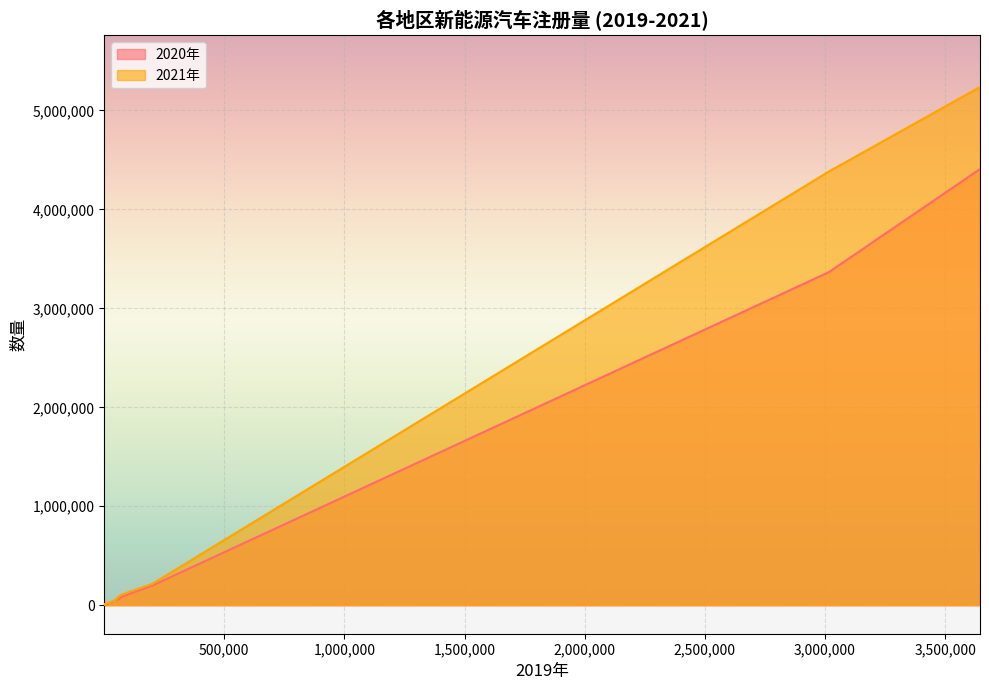

Which series has the largest range (max minus min)?

2021年